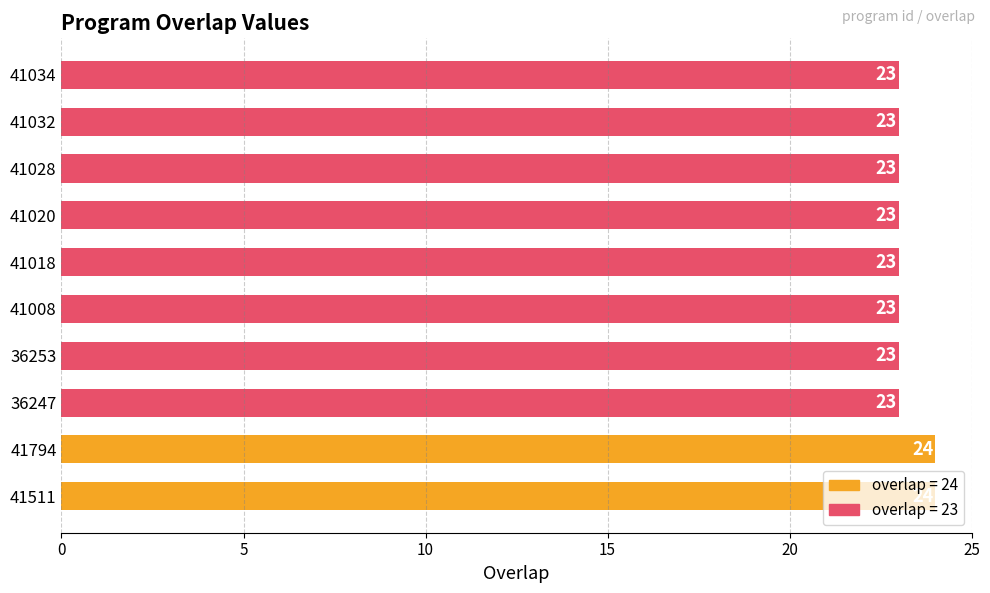

How many values are between 23 and 24?

10